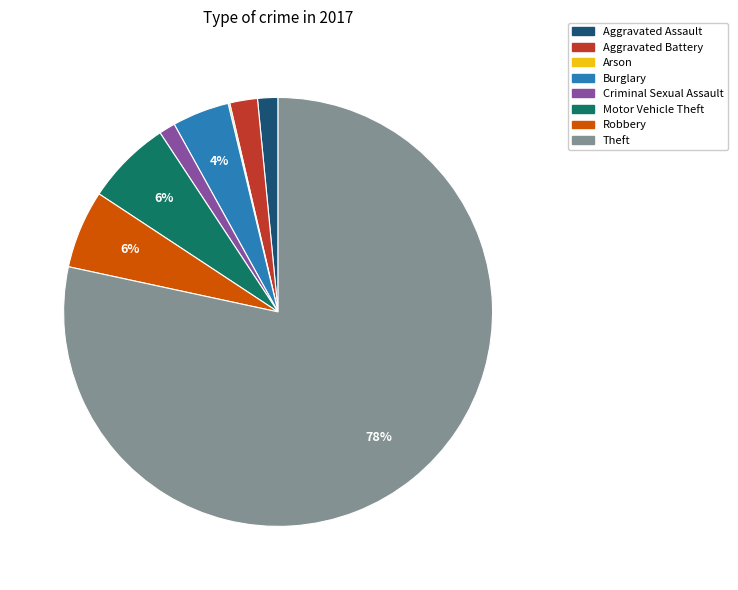

Do Criminal Sexual Assault and Robbery together represent more than half of the pie?

No